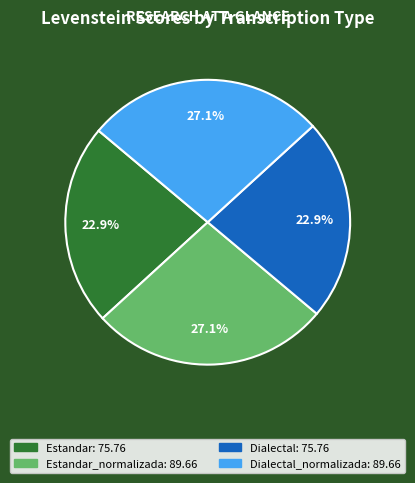

How many segments does this pie chart have?

4